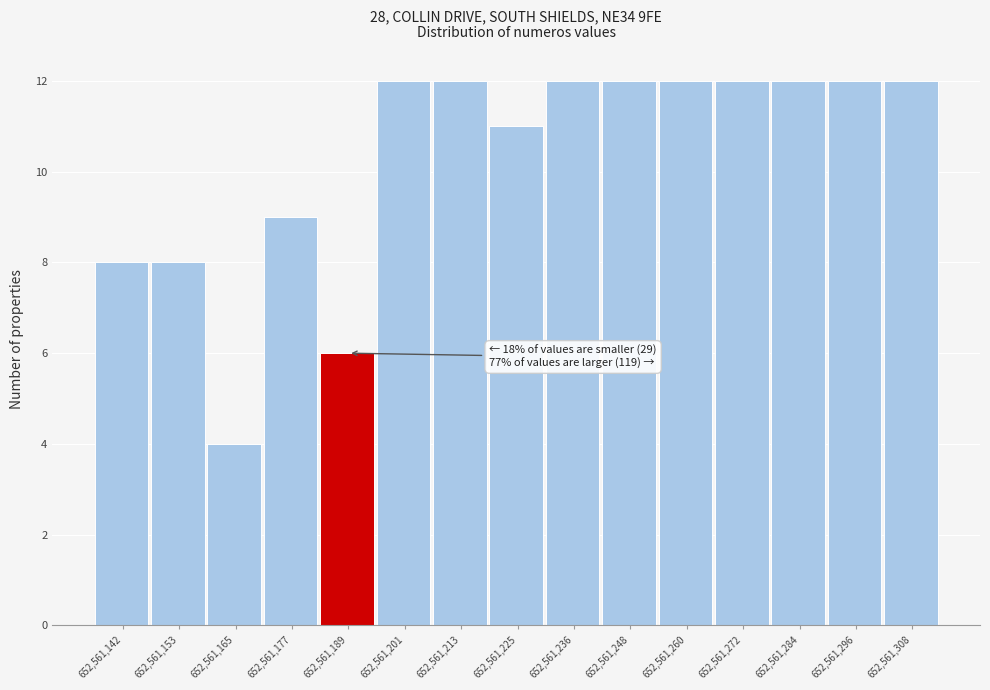

Reading left to right, list all the values displayed in this chart.

652,561,142=8	652,561,153=8	652,561,165=4	652,561,177=9	652,561,189=6	652,561,201=12	652,561,213=12	652,561,225=11	652,561,236=12	652,561,248=12	652,561,260=12	652,561,272=12	652,561,284=12	652,561,296=12	652,561,308=12